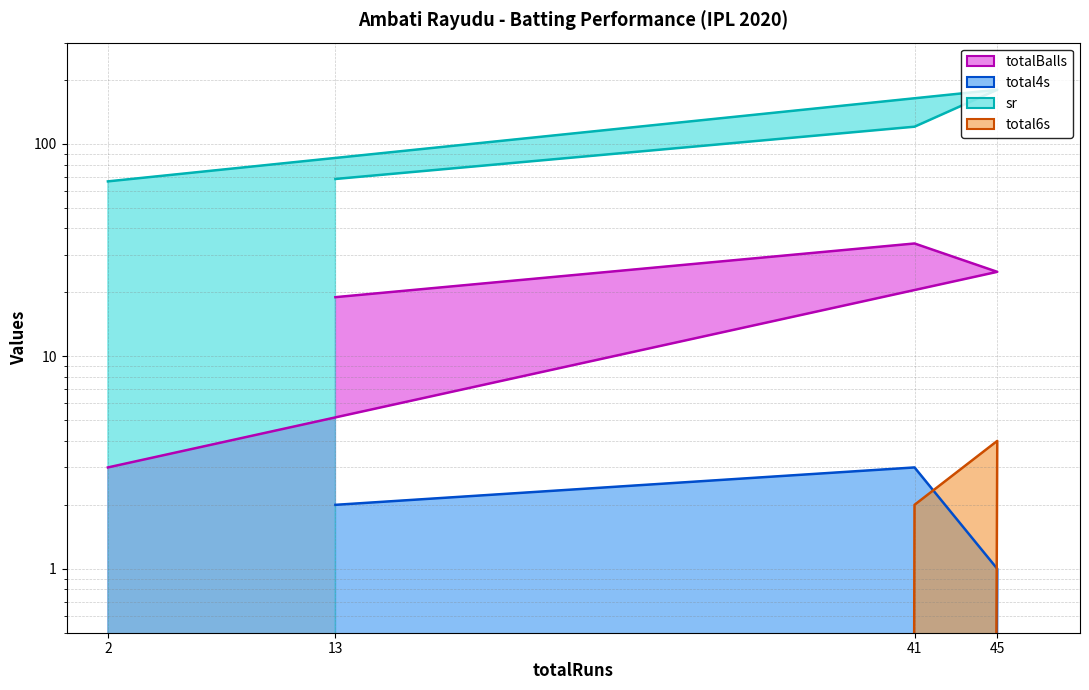

Reading left to right, what are all the values shown in this chart?

totalBalls: 19.0	34.0	25.0	3.0
total4s: 2.0	3.0	1.0	0.0
sr: 68.4	120.6	180.0	66.7
total6s: 0.0	2.0	4.0	0.0